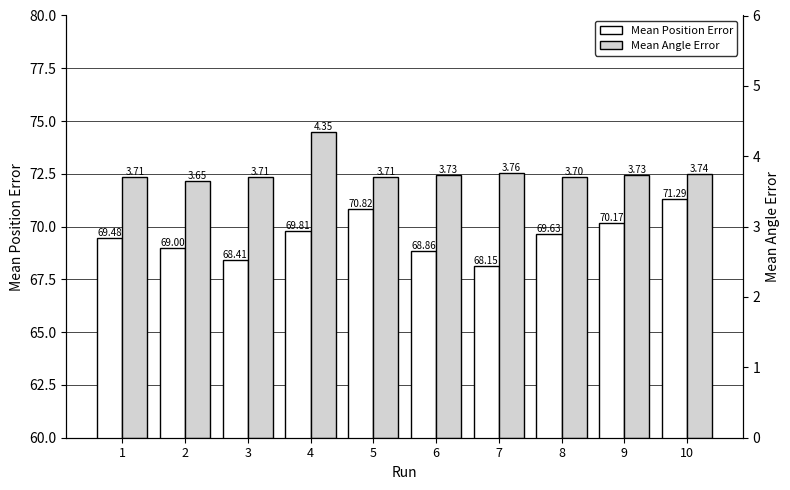

Is the value of Mean Position Error at 1 greater than the value of Mean Angle Error at 5?

Yes